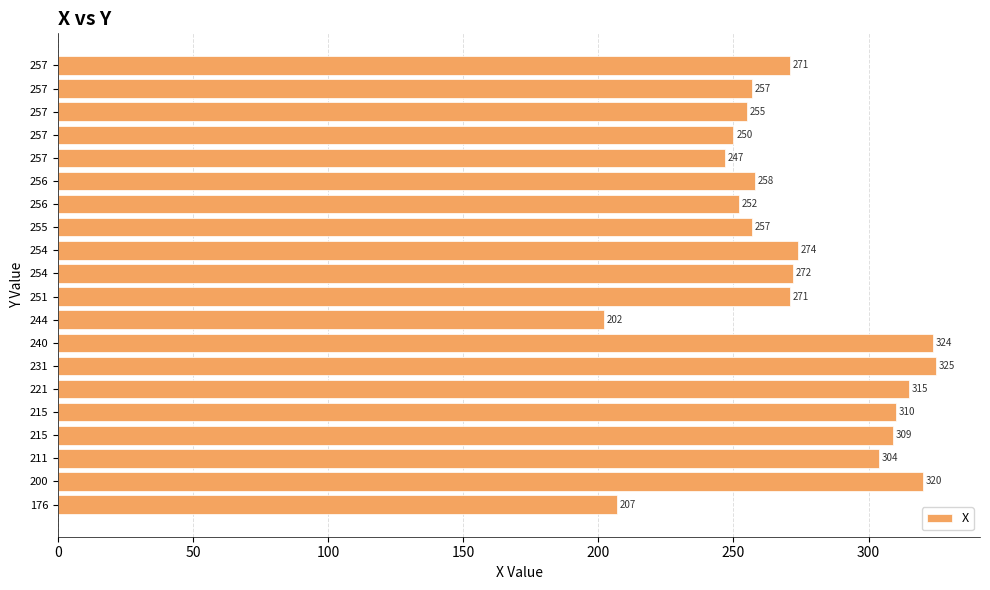

Count the number of data series in this chart.

1